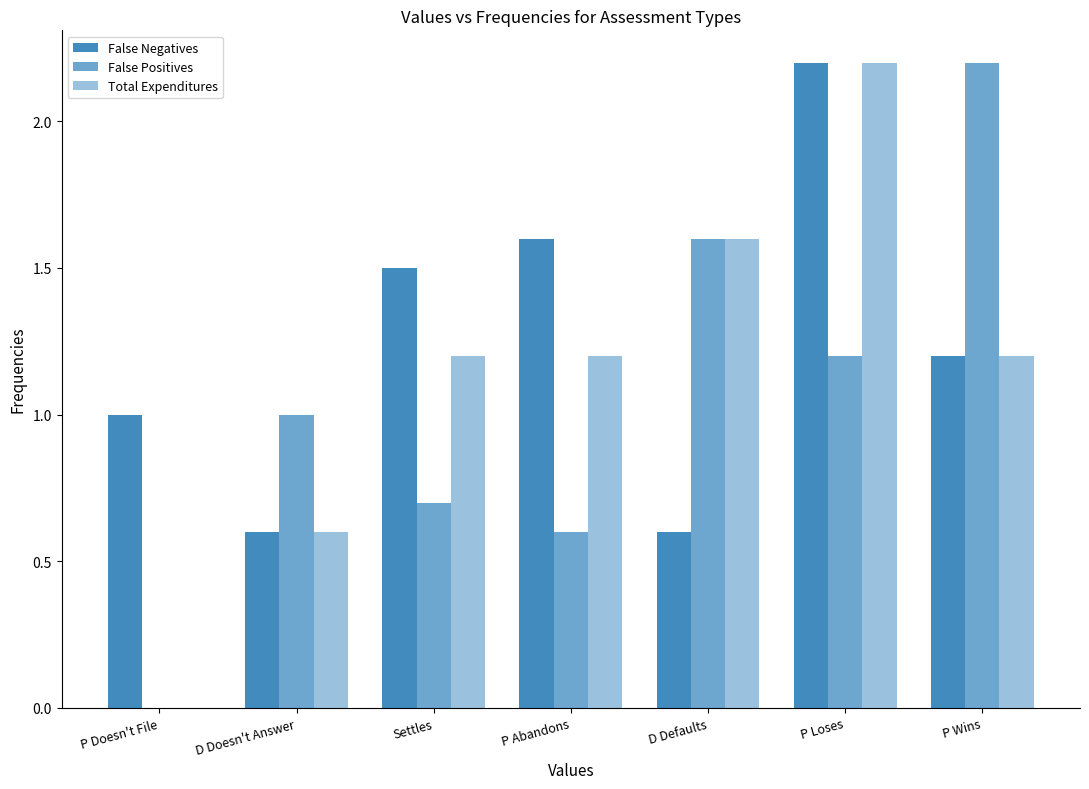

Is the value of False Positives at Settles greater than the value of Total Expenditures at P Abandons?

No